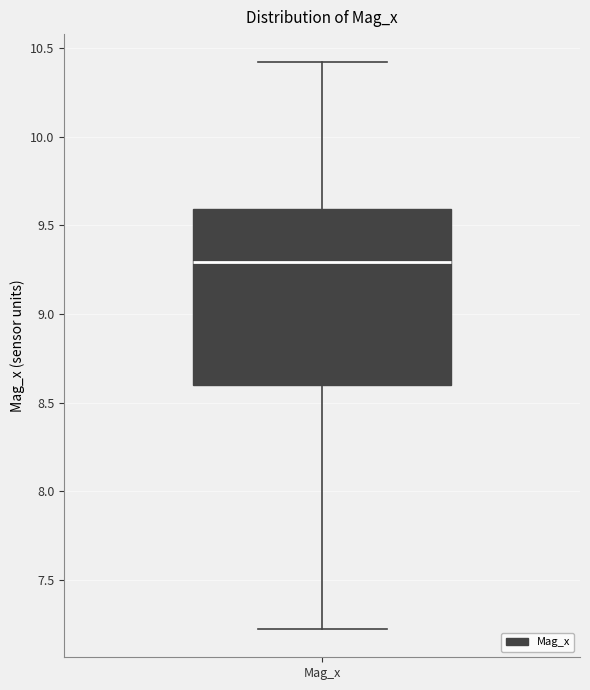

Transcribe this box plot: give where the median line is, the range the box spans, and where the two whiskers end, as read against the y-axis. The values are not printed on the chart, so give them approximately, as read against the axis.

median 9.3, box 8.6 to 9.6, whiskers 7.2 to 10.4